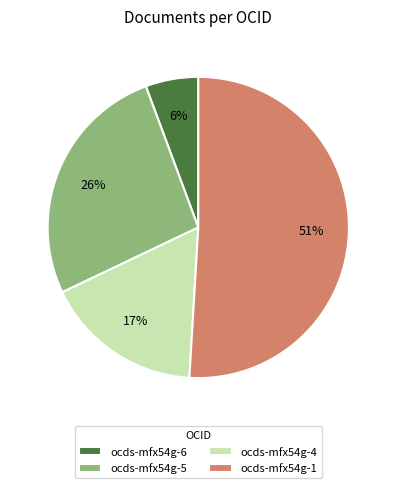

How many slices are in this pie chart?

4